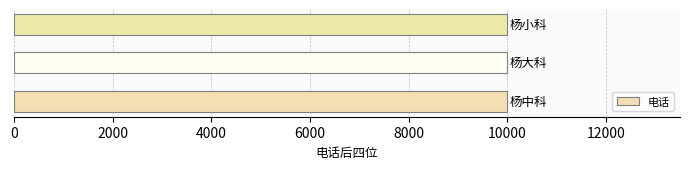

What is the smallest value displayed?

9991